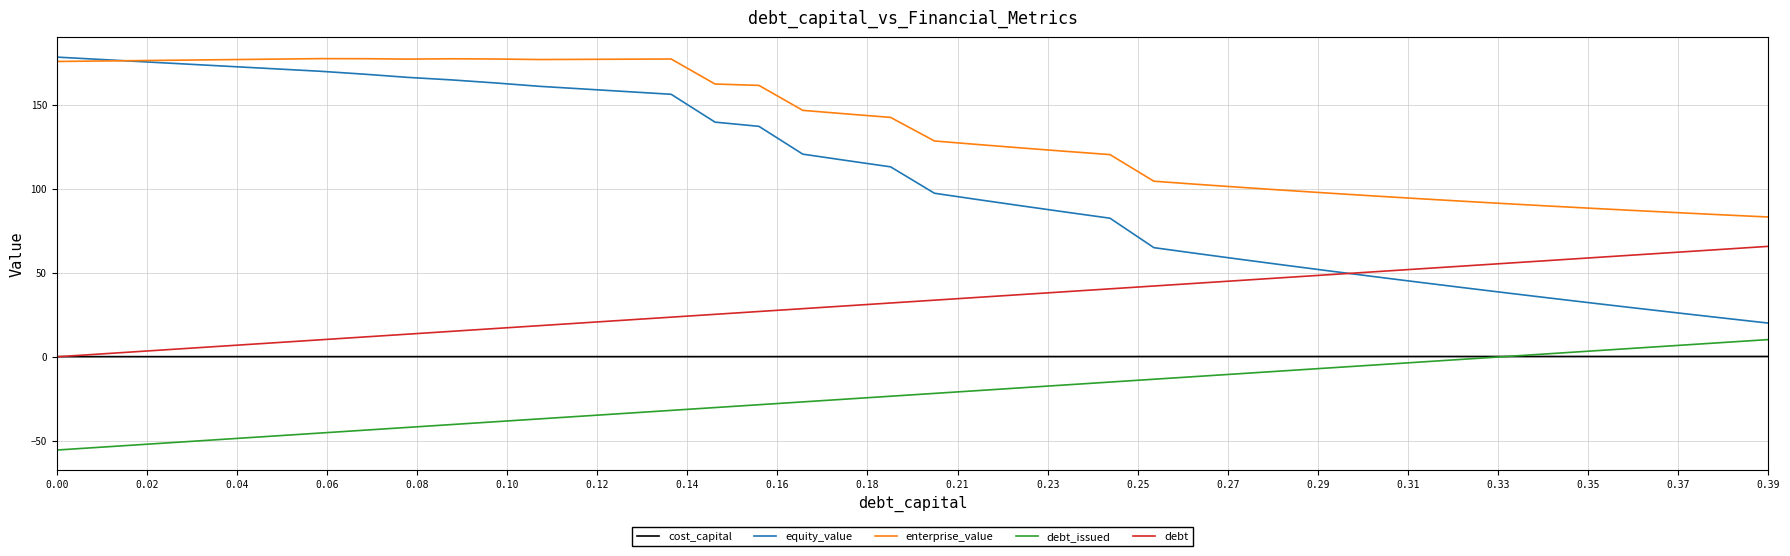

Which series has the largest total across all categories?

enterprise_value